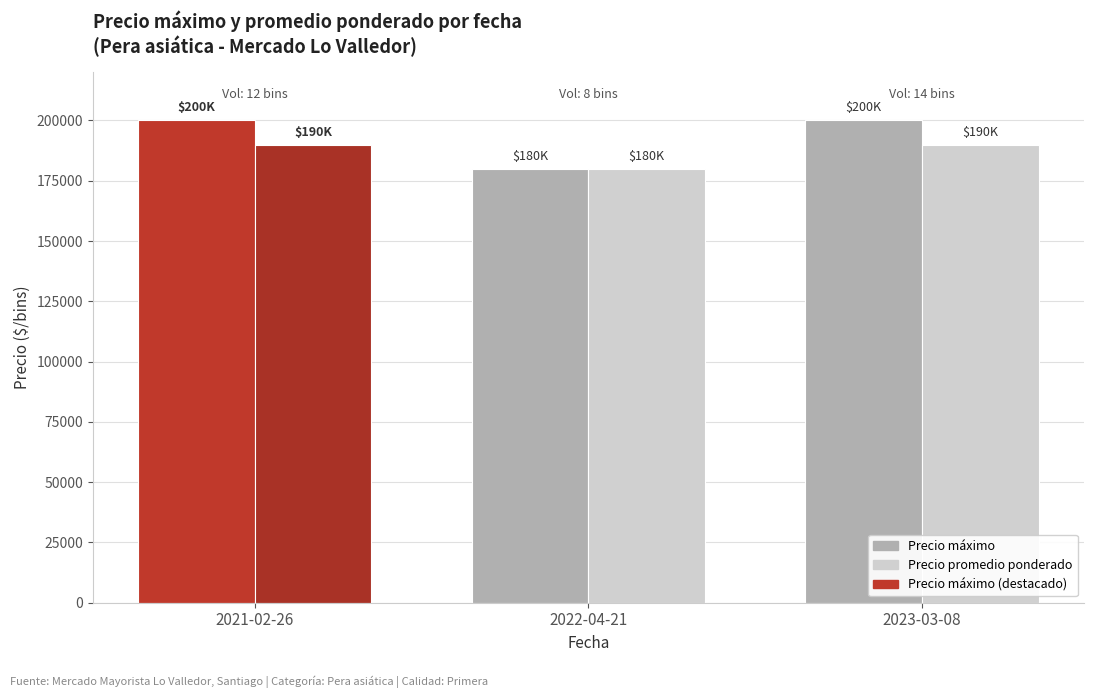

Reading right to left, extract all data points from this chart.

Precio máximo: 200000	180000	200000
Precio promedio ponderado: 190000	180000	190000